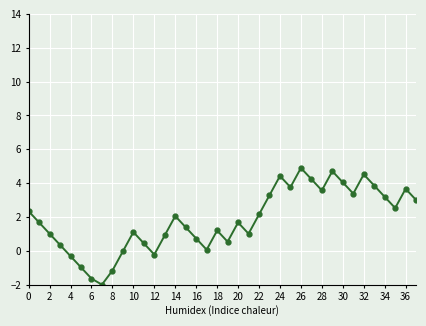

How many series are shown in this chart?

1